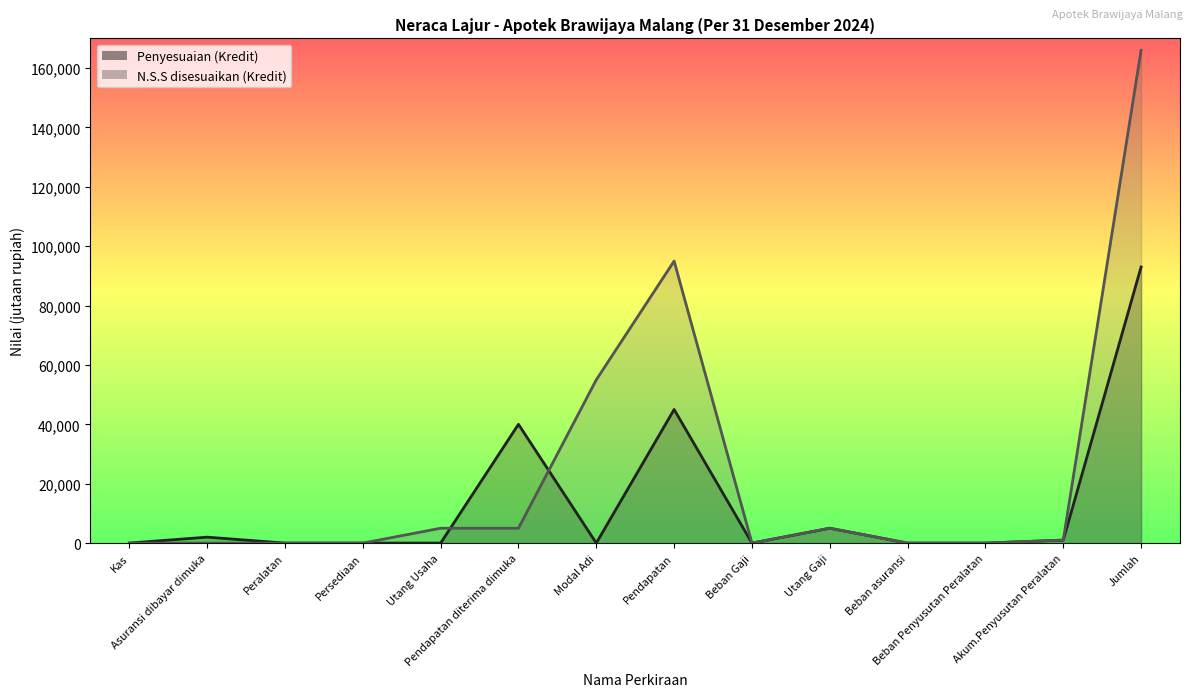

What is the approximate value of N.S.S disesuaikan (Kredit) at Akum.Penyusutan Peralatan, to the nearest 10?

1000